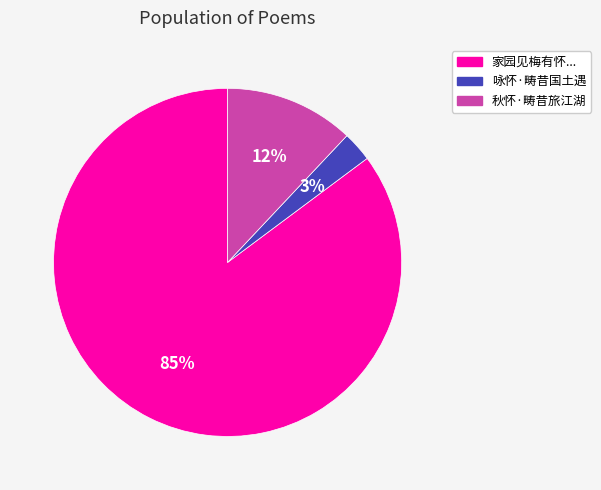

Is there a majority slice in this chart?

Yes